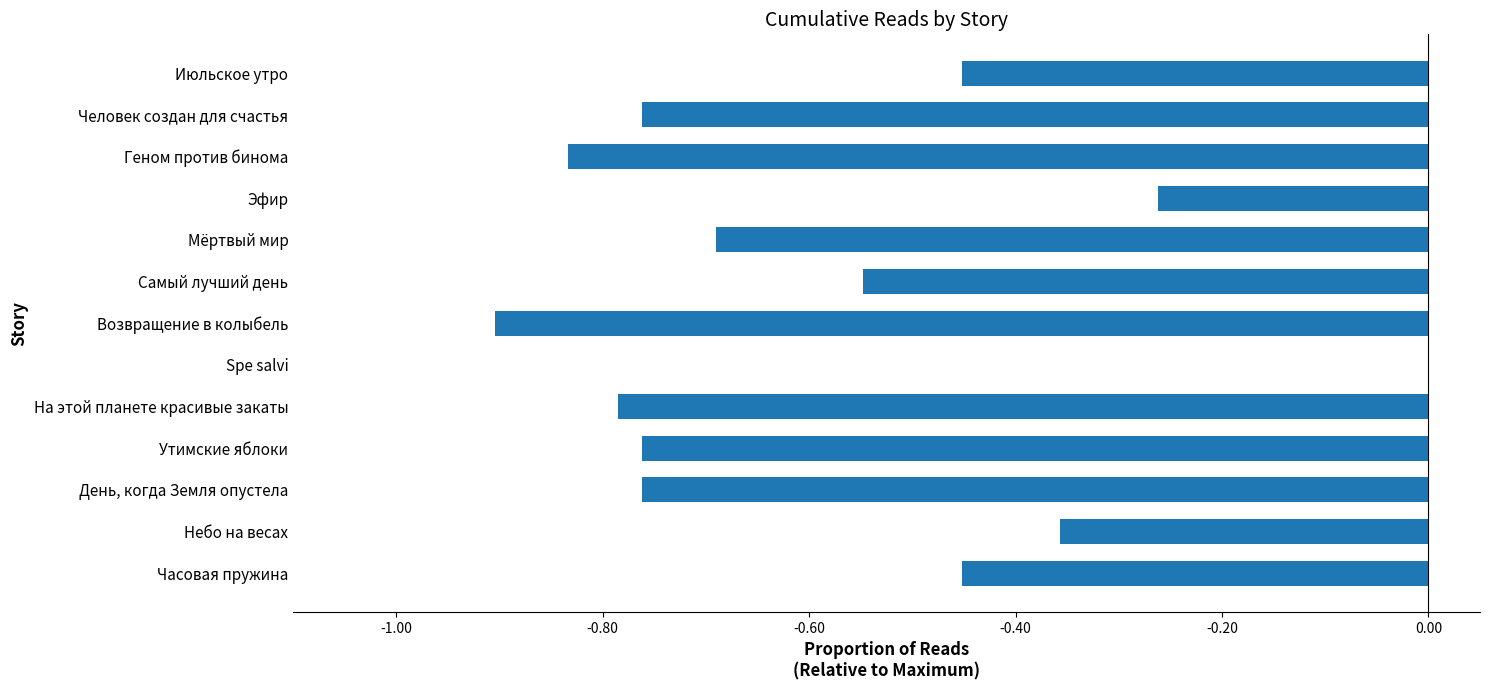

The value at Мёртвый мир is -0.7. True or false?

True